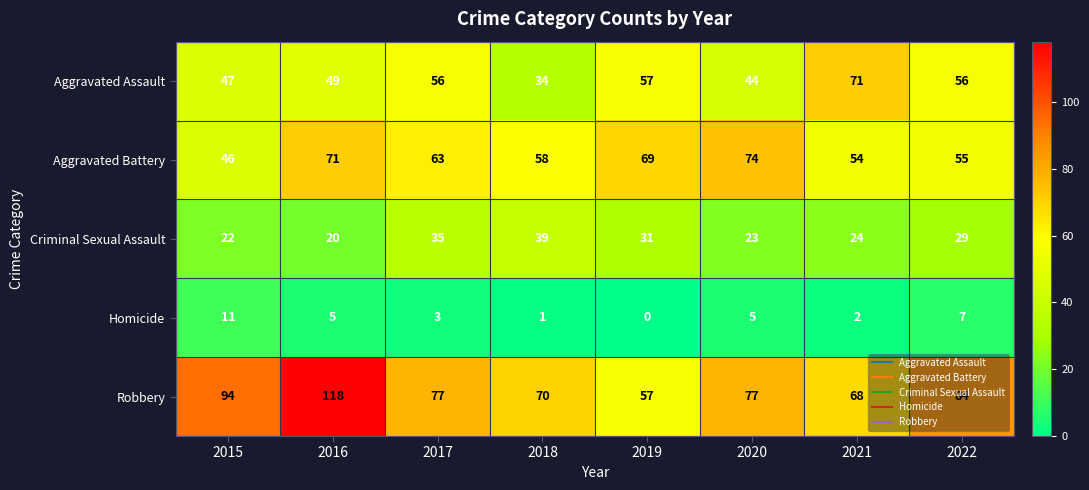

What is the difference between the maximum and second lowest values in the Robbery series?

50